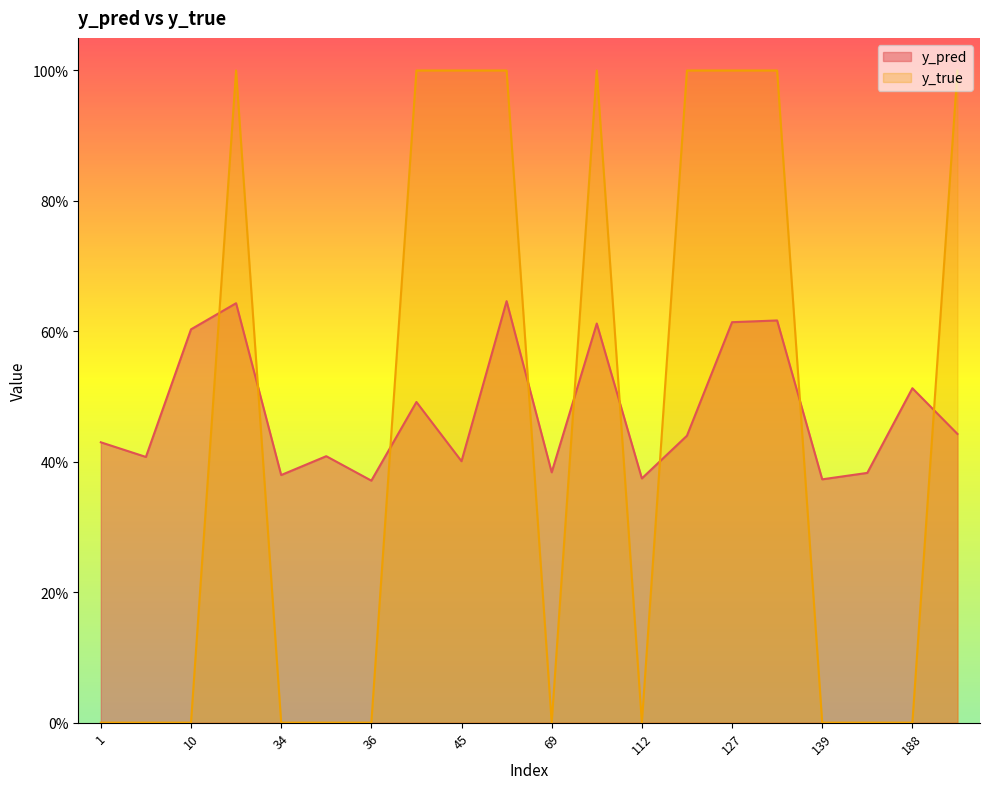

At which category is the sum across all series the highest?

65